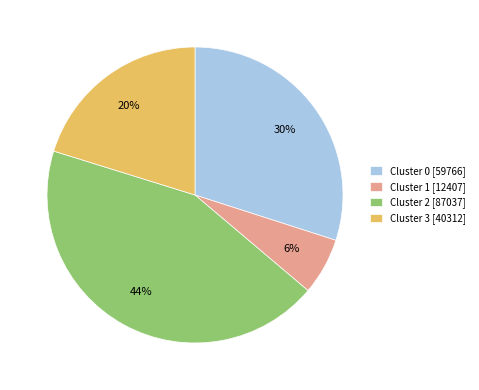

Approximately how many times larger is the value at Cluster 1 compared to Cluster 2?

0.1